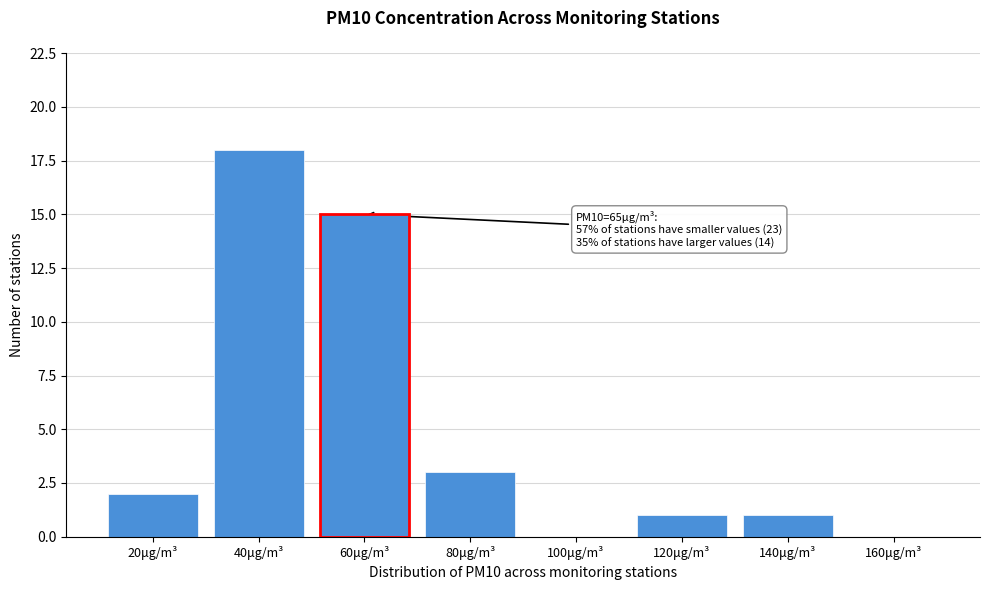

Reading right to left, what are all the values shown in this chart?

160μg/m³=0	140μg/m³=1	120μg/m³=1	100μg/m³=0	80μg/m³=3	40μg/m³=18	20μg/m³=2